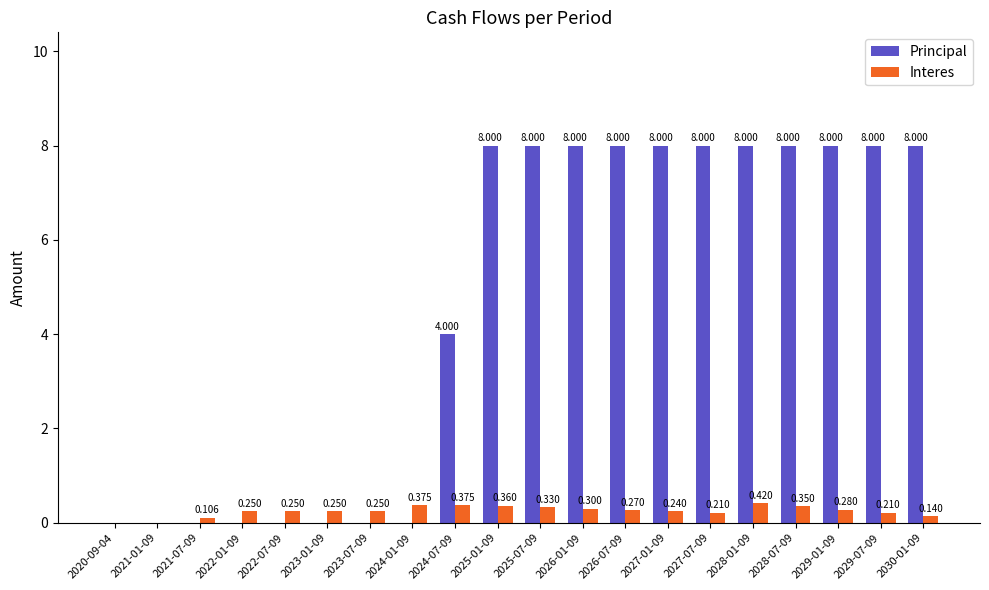

Which series changed the most between 2022-07-09 and 2027-01-09?

Principal